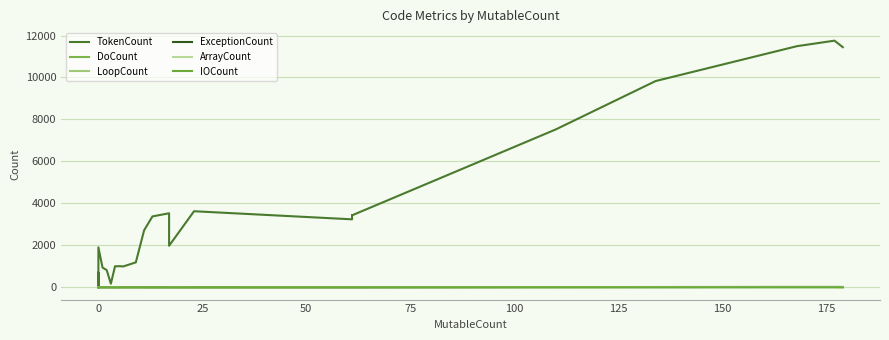

How many times do ExceptionCount and DoCount cross each other?

3